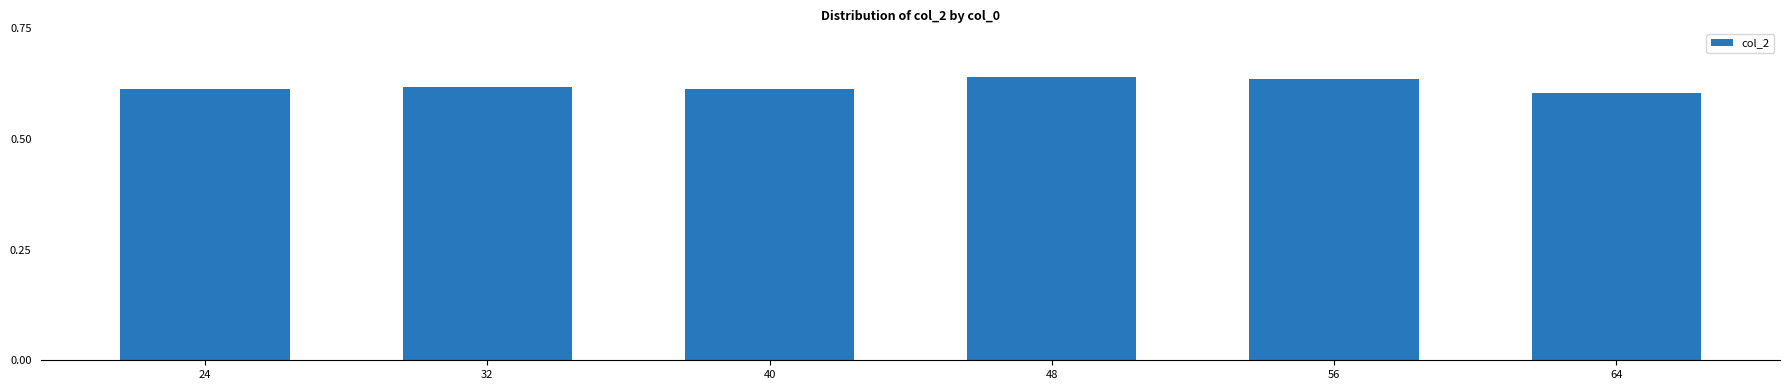

What is the sum of the values at 64 and 48?

1.2